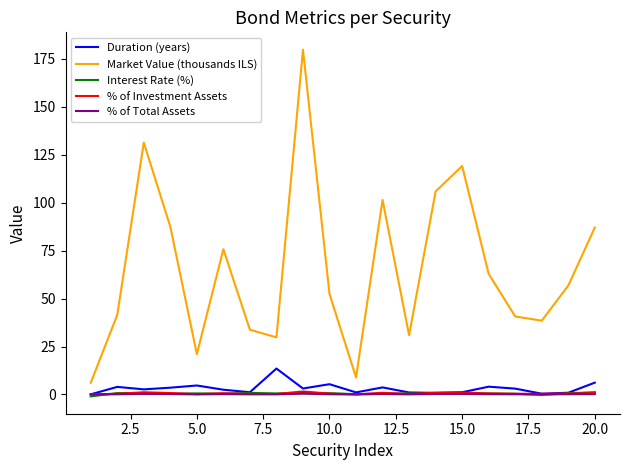

Which series has the widest spread of values?

Market Value (thousands ILS)